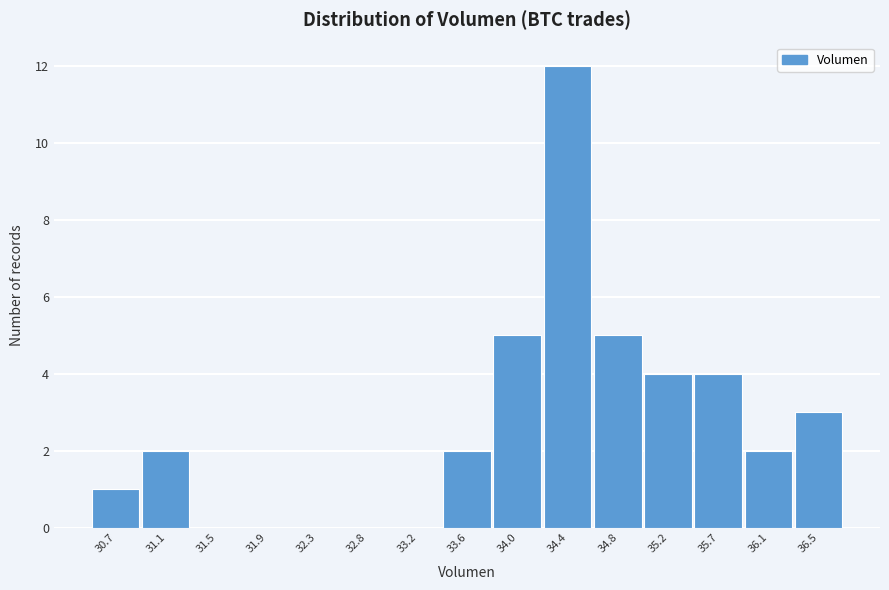

Reading left to right, transcribe all the data shown in this chart.

30.7=1	31.1=2	31.5=0	31.9=0	32.3=0	32.8=0	33.2=0	33.6=2	34.0=5	34.4=12	34.8=5	35.2=4	35.7=4	36.1=2	36.5=3